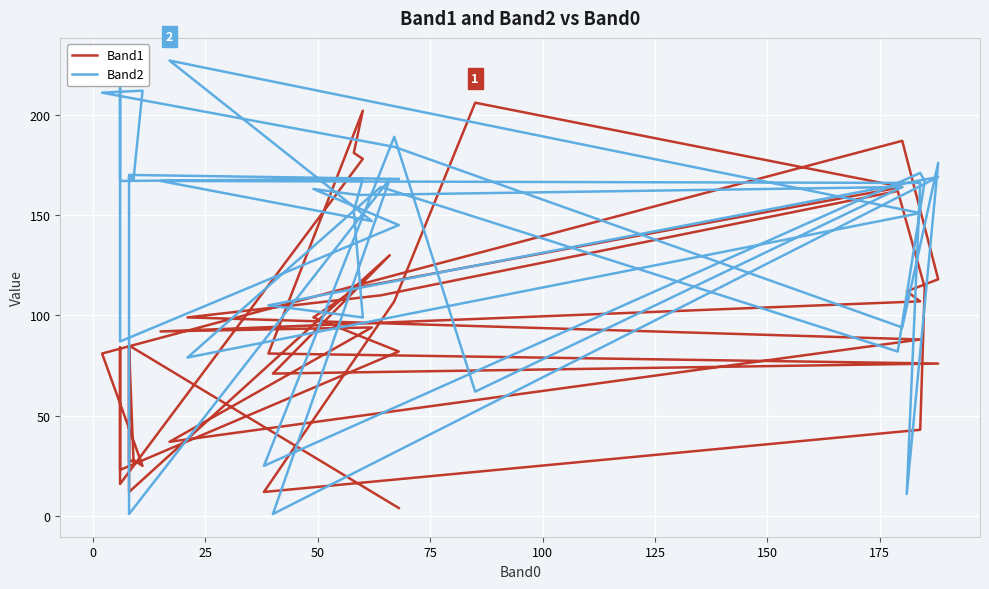

True or false: Band1 and Band2 cross at least once.

True